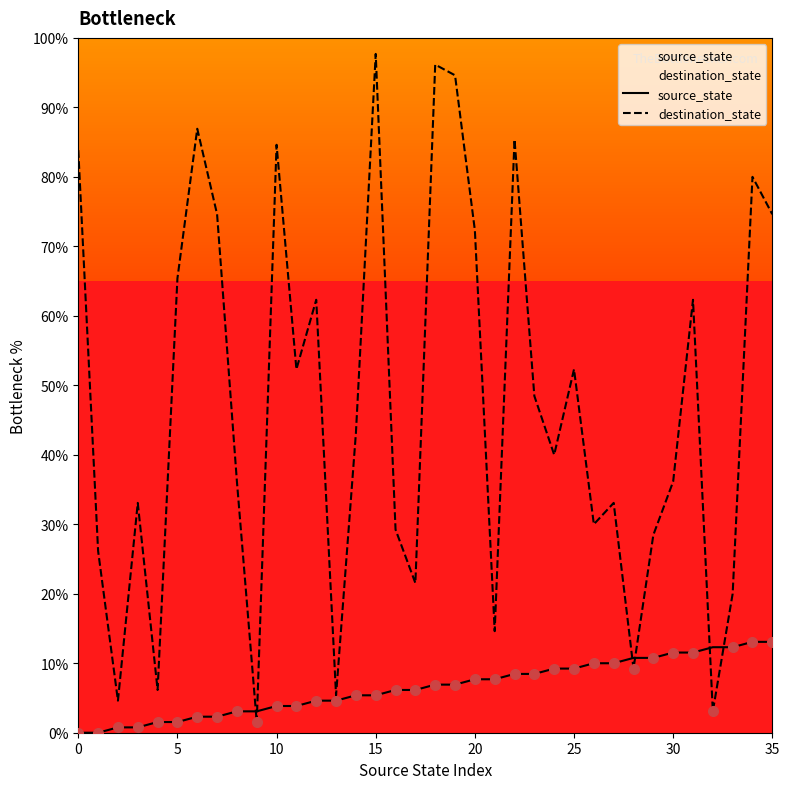

At which label does source_state first exceed 6?

16